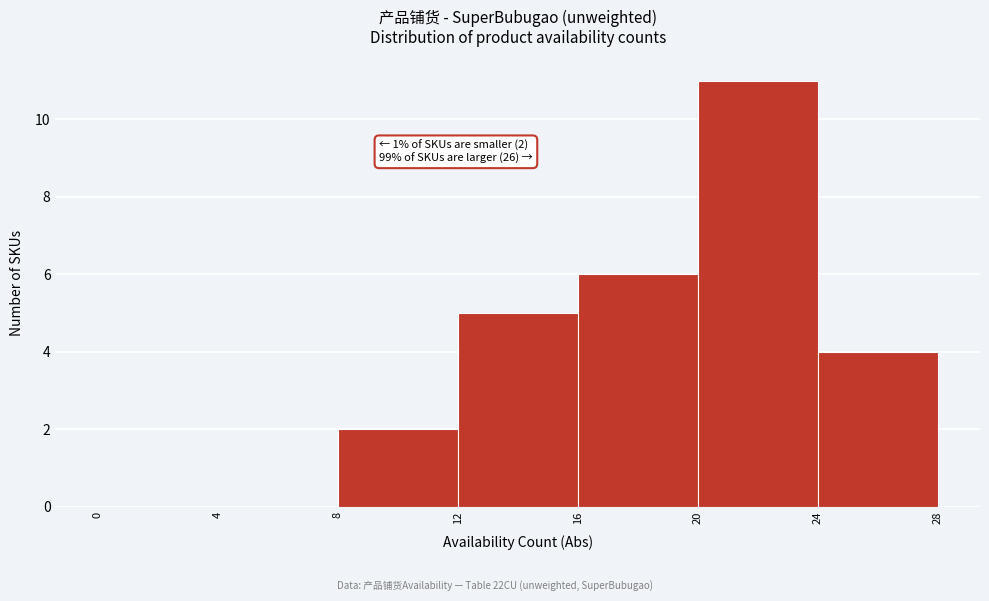

Which range on the x-axis has the tallest bar?

20 to 24